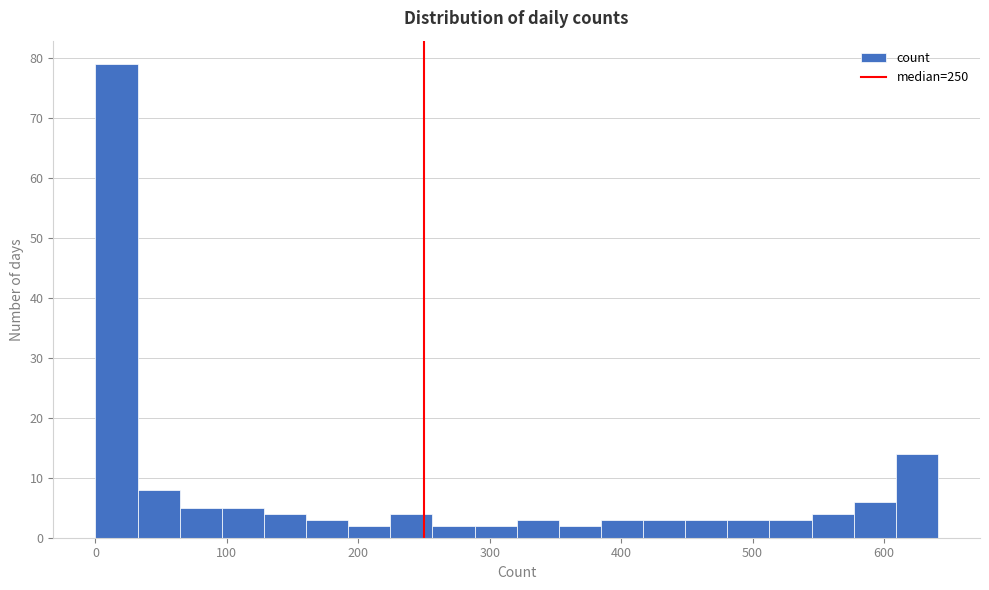

Around what value on the x-axis is the tallest bar? Give the approximate position of its centre, as read against the axis.

20